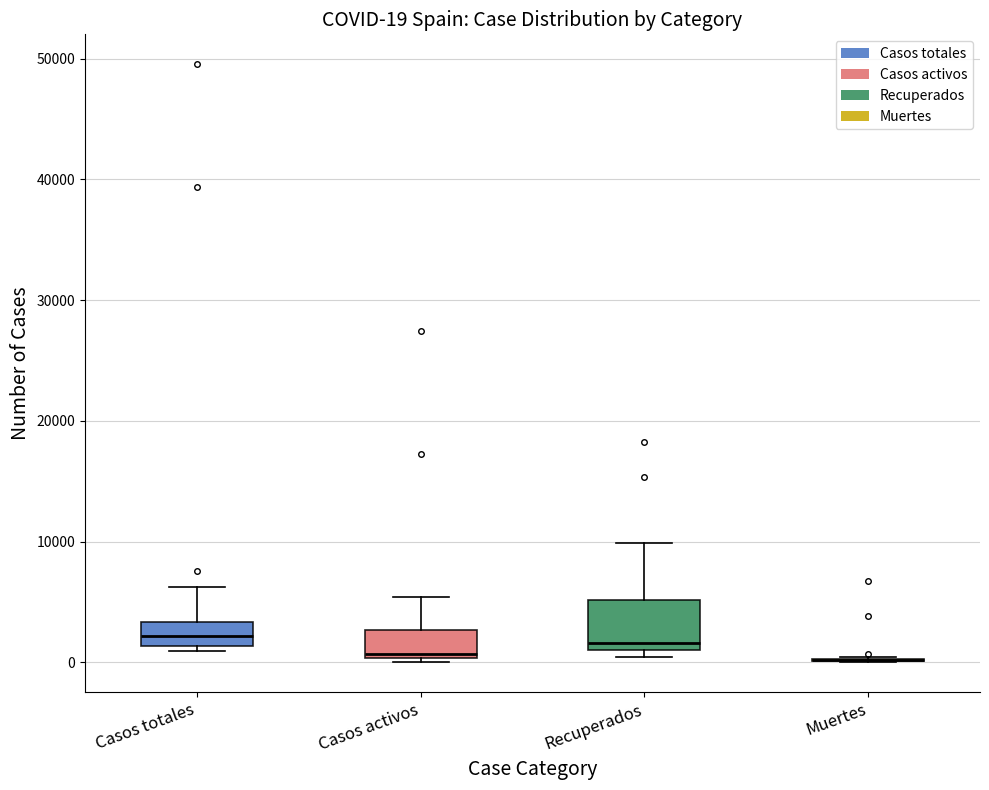

Comparing the boxes themselves (not the whiskers), which one is the tallest?

Recuperados